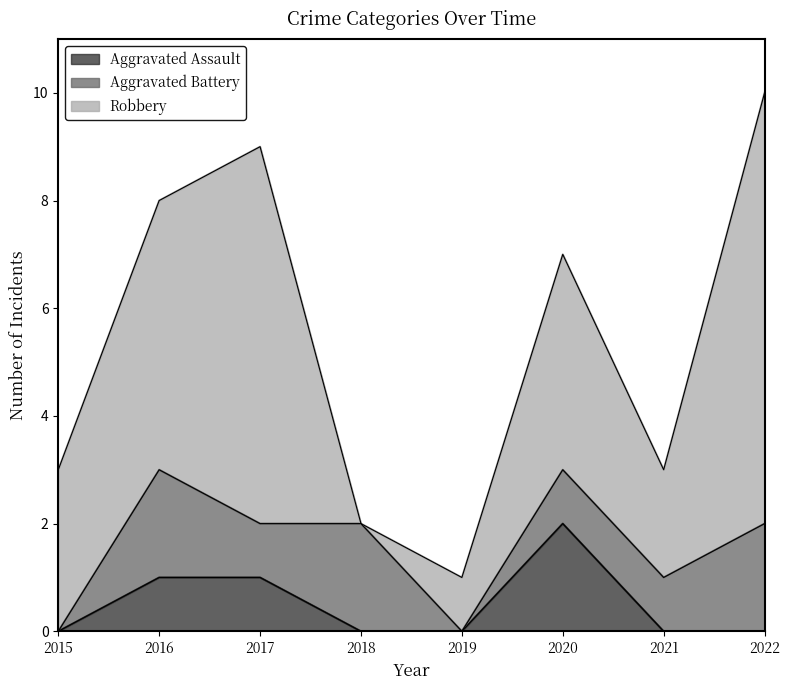

Between 2015 and 2020, which is larger?

2020